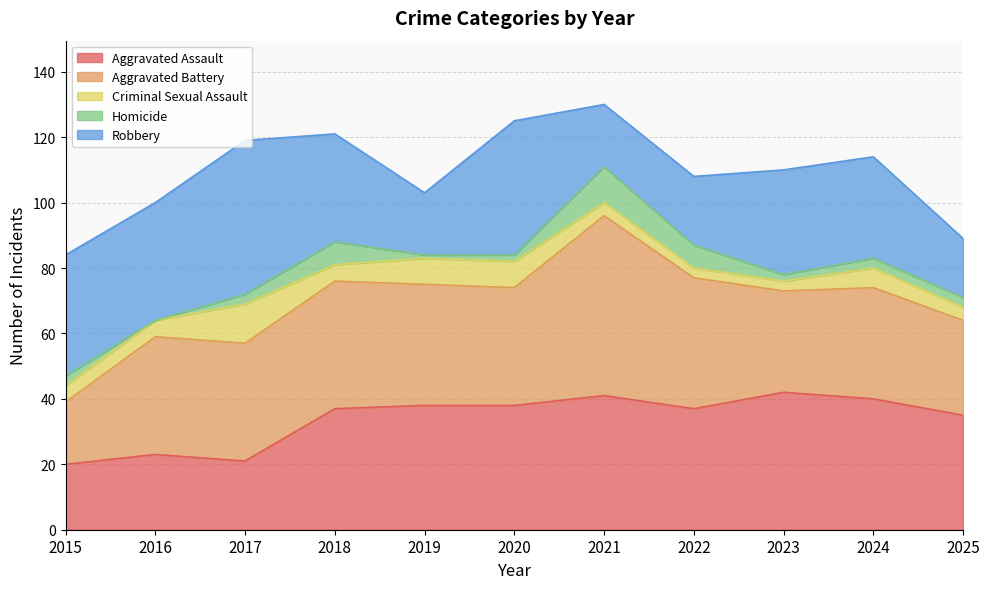

What is the difference between the Criminal Sexual Assault values at 2024 and 2020?

2